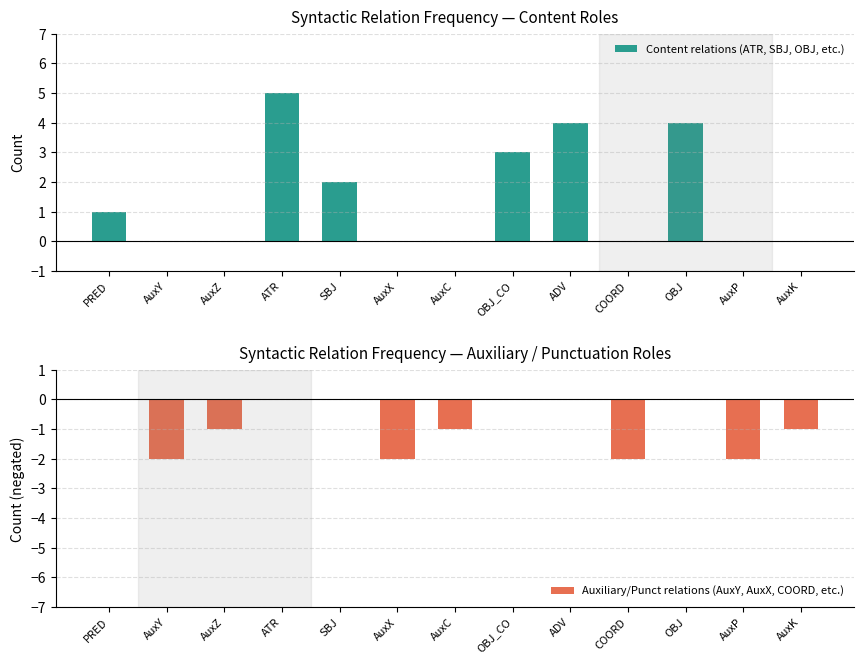

At which category is the sum across all series the highest?

ATR